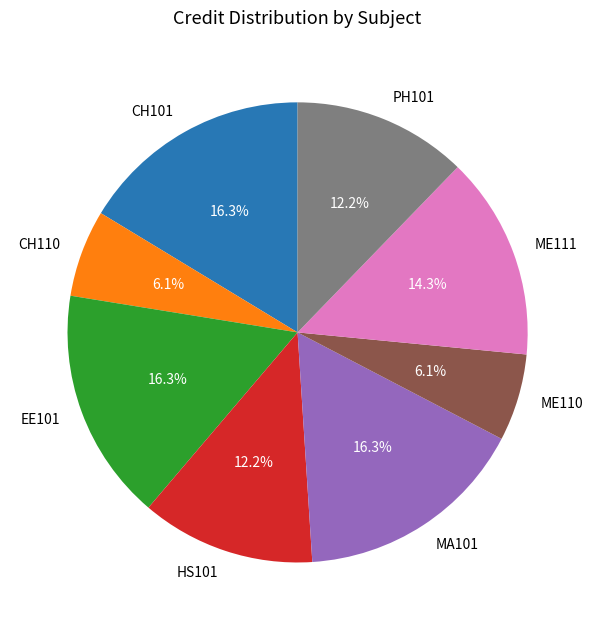

To the nearest percent, what is the average slice percentage?

12%